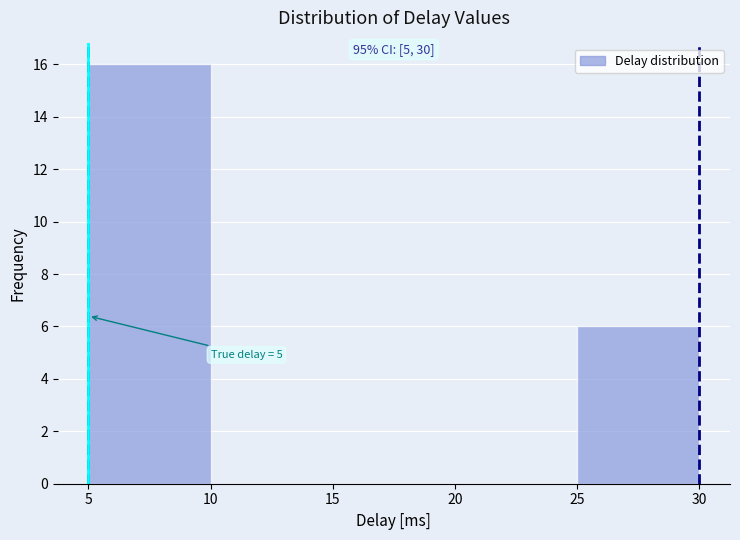

Which range on the x-axis has the tallest bar?

5 to 10